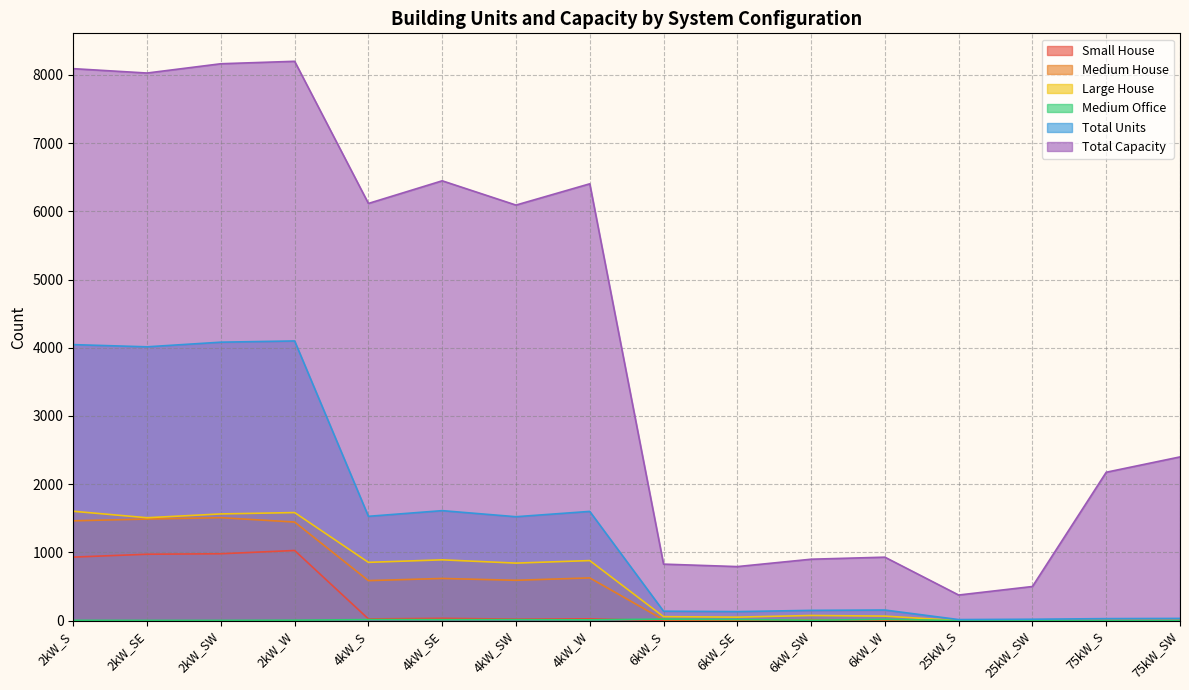

Which series has the largest range (max minus min)?

Total Capacity